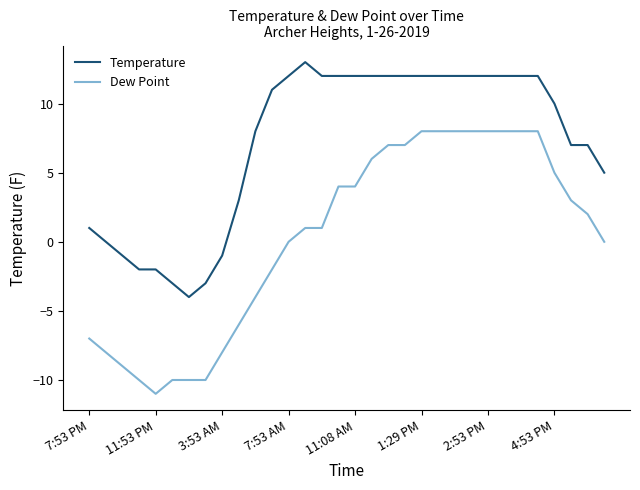

What is the difference between the maximum and minimum values in the Dew Point series?

19